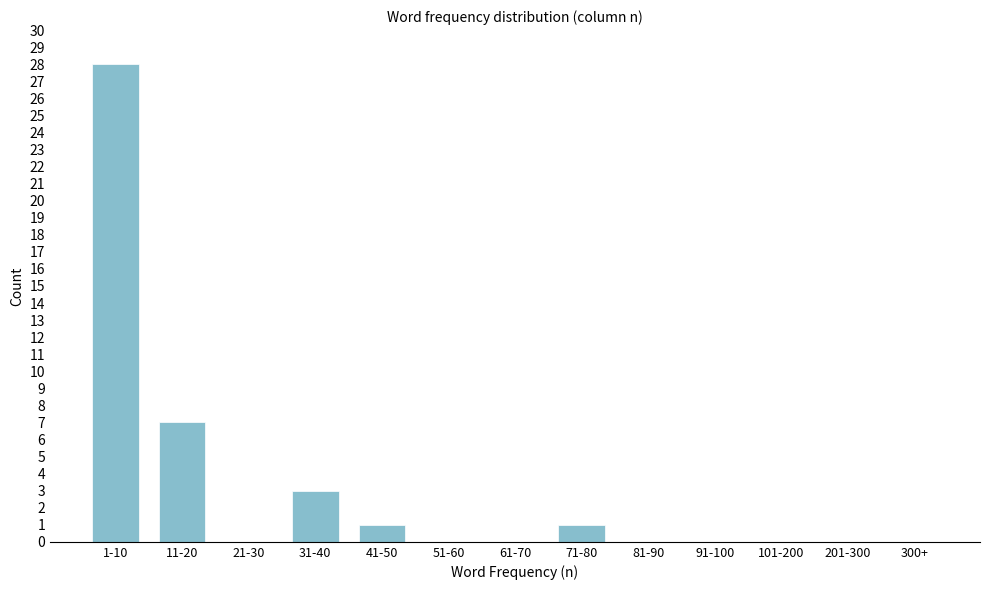

Reading left to right, extract all data points from this chart.

1-10=28	11-20=7	21-30=0	31-40=3	41-50=1	51-60=0	61-70=0	71-80=1	81-90=0	91-100=0	101-200=0	201-300=0	300+=0